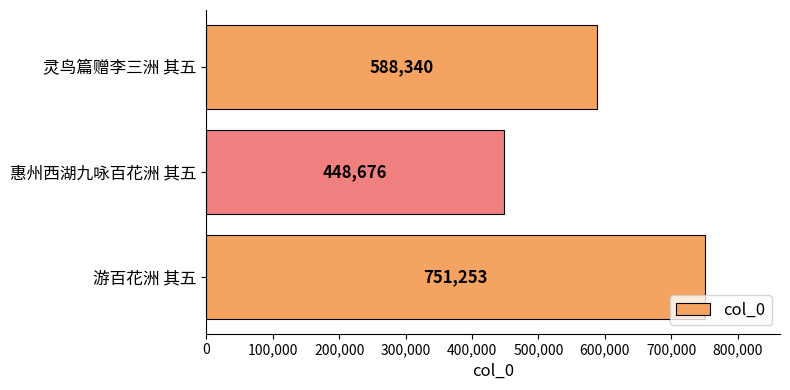

What is the smallest value displayed?

448676